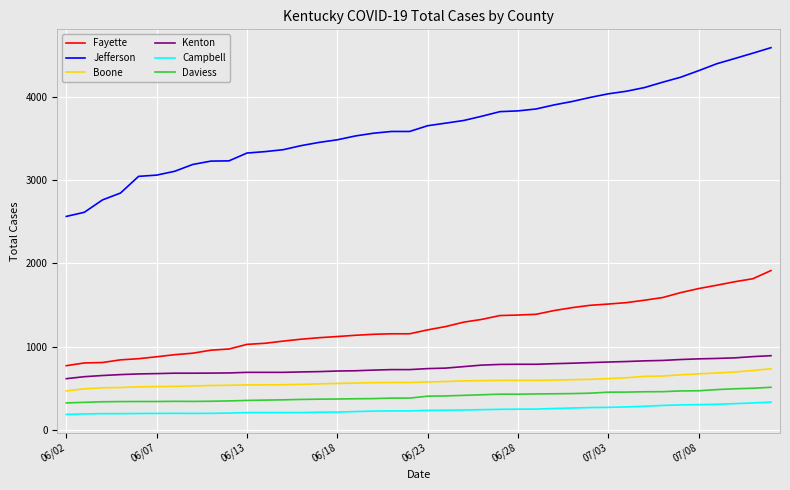

Which series has the widest spread of values?

Jefferson